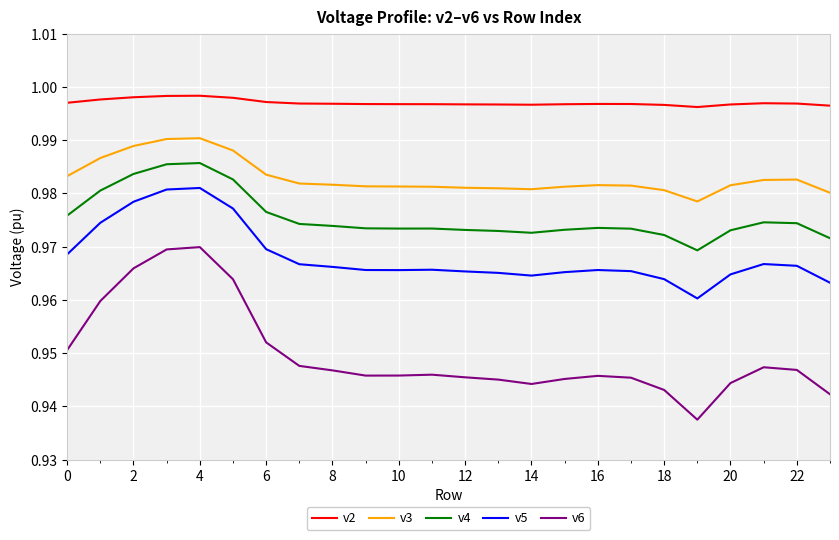

Does the chart have visible grid lines?

Yes